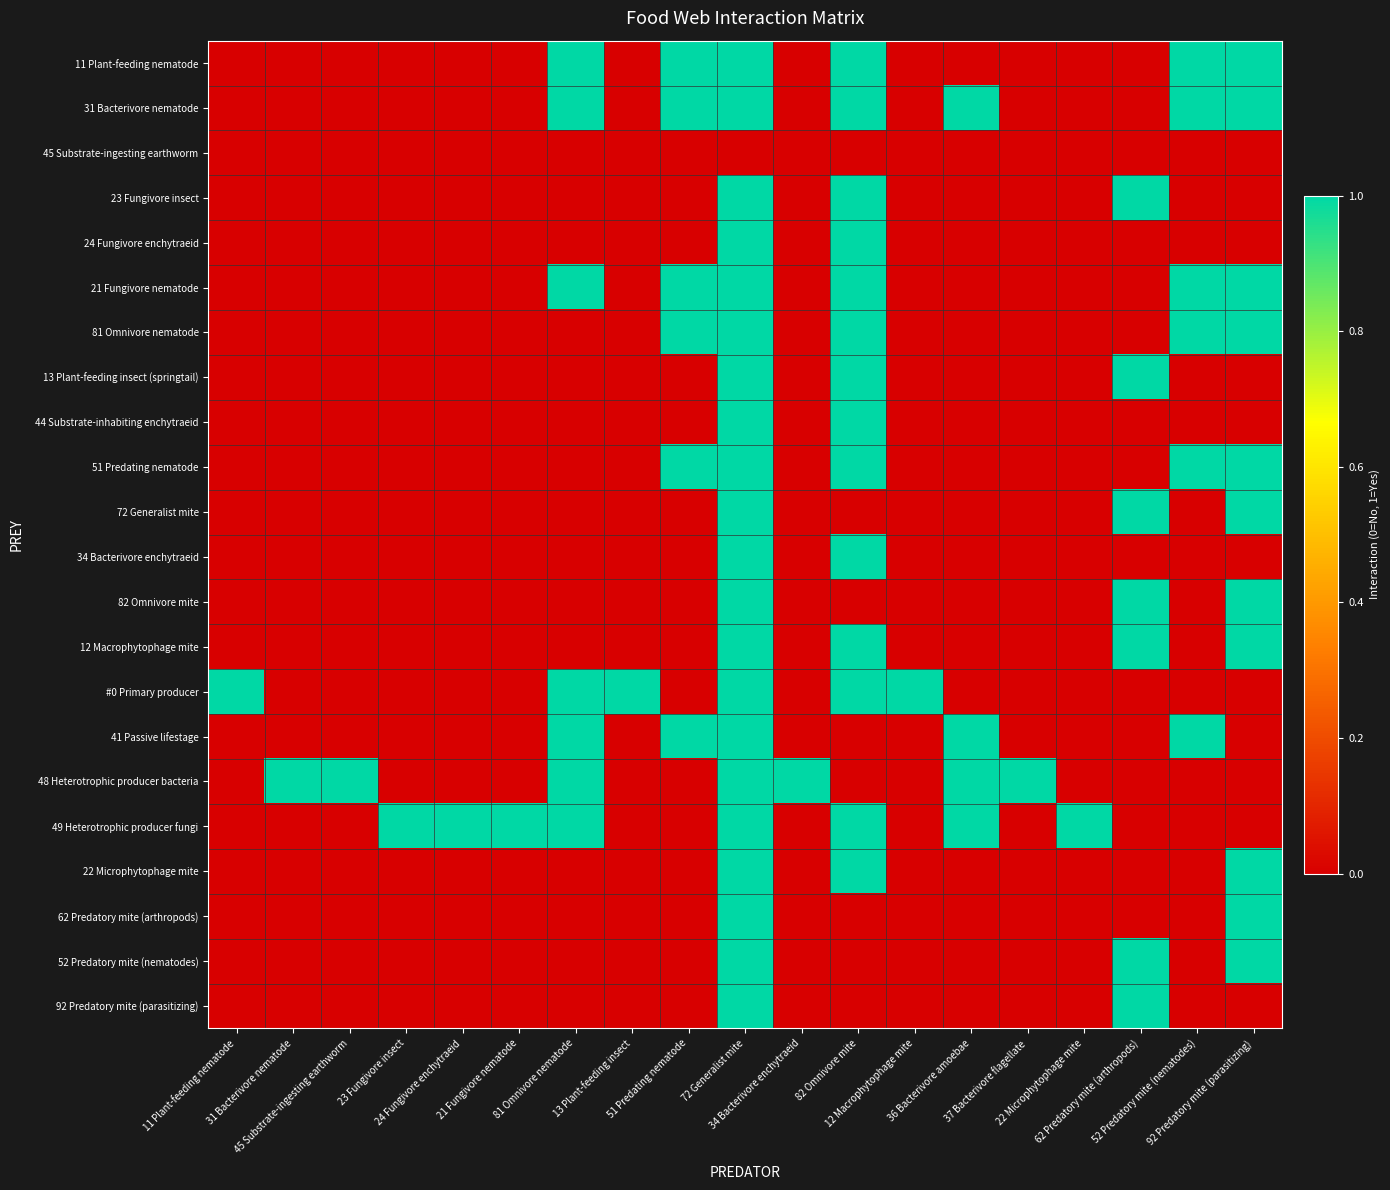

At how many categories does at least one series exceed 0?

19